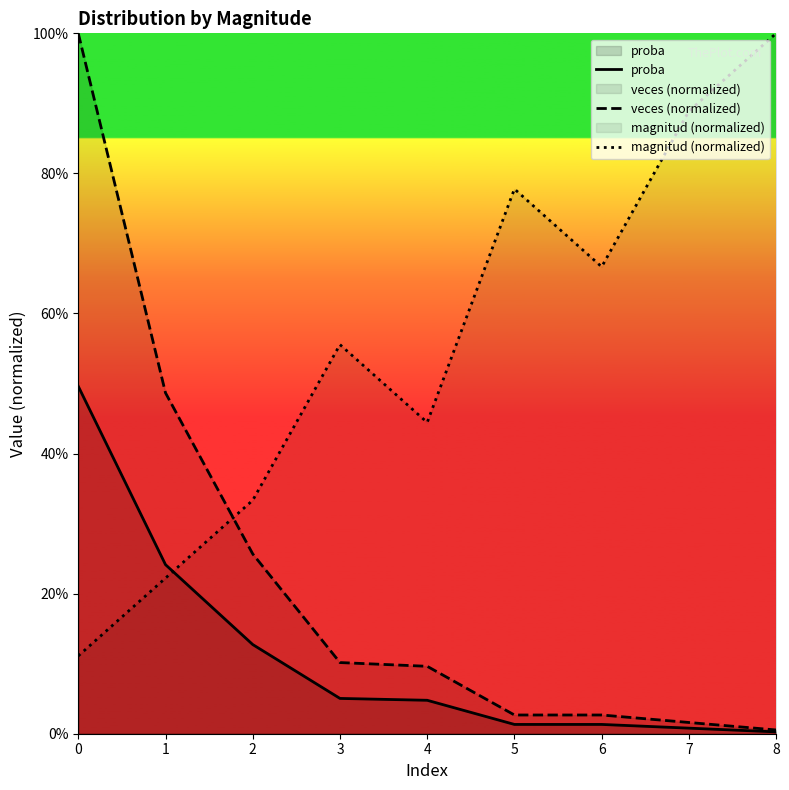

How many categories are shown in the chart?

9